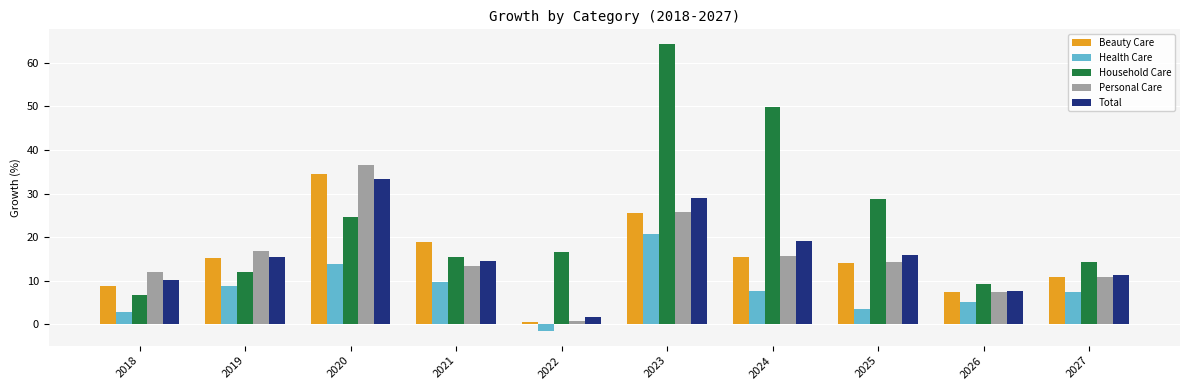

What is the lowest value of the Health Care series?

-1.6